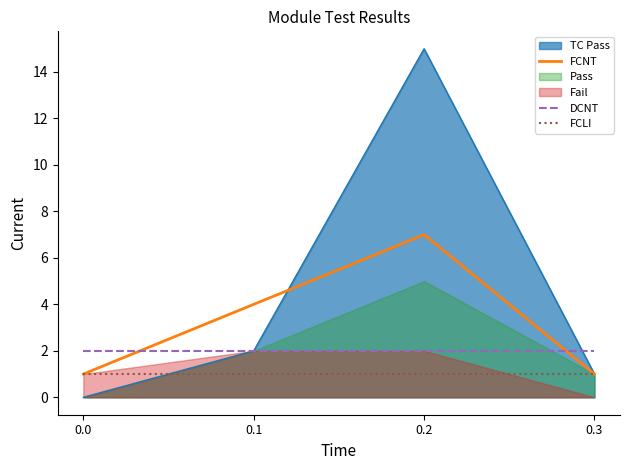

True or false: FCLI and DCNT intersect in this chart.

False